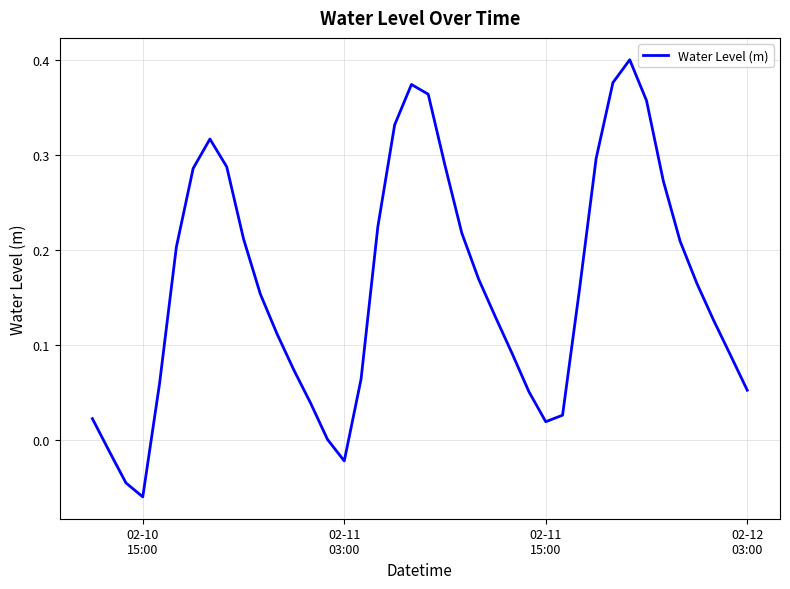

What is the difference between the maximum and minimum values?

0.5